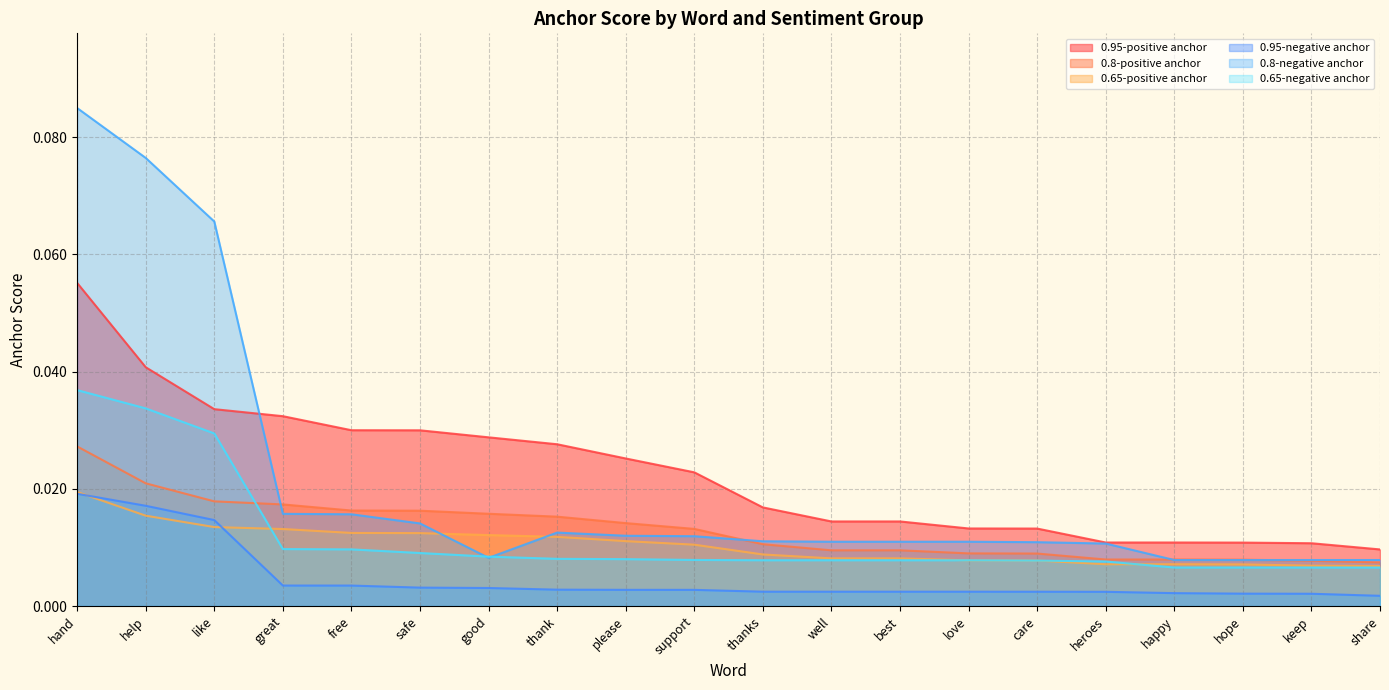

Which series has the largest range (max minus min)?

0.8-negative anchor